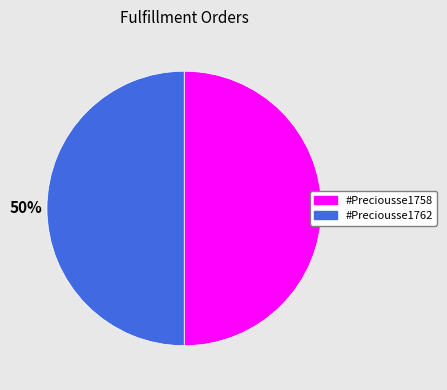

Is the sum of #Preciousse1762 and #Preciousse1758 greater than half?

Yes